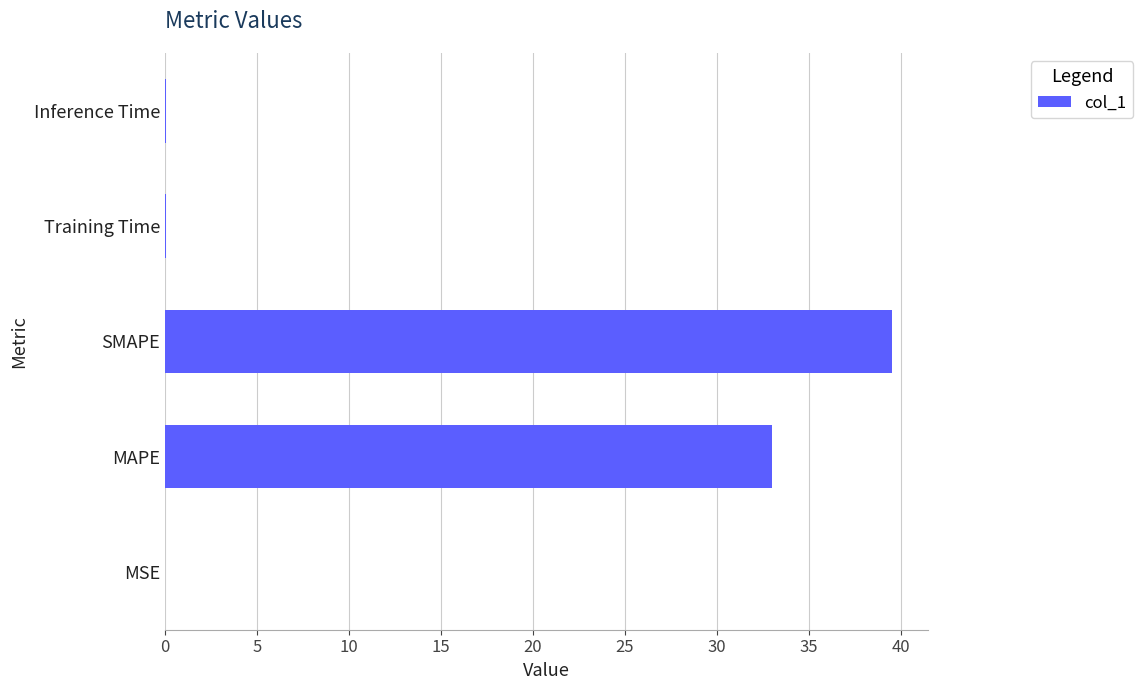

The chart shows a value of 39.5 at SMAPE. True or false?

True